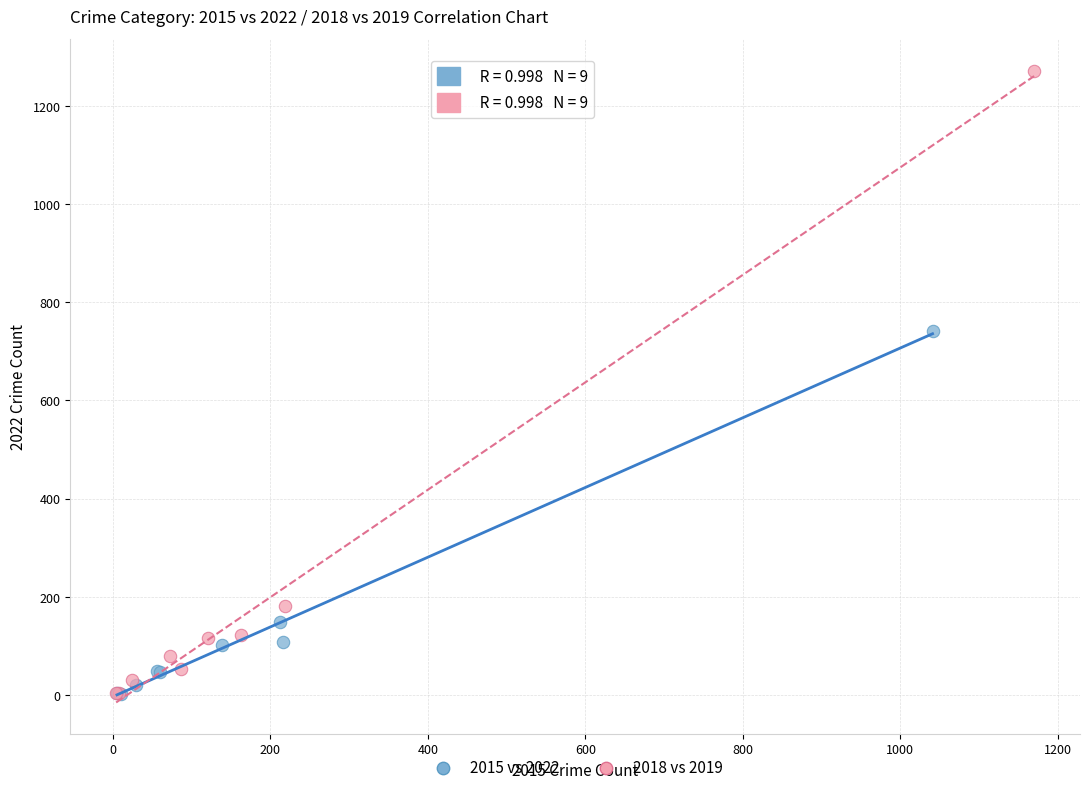

Which series has the largest Y range (max minus min)?

2018 vs 2019